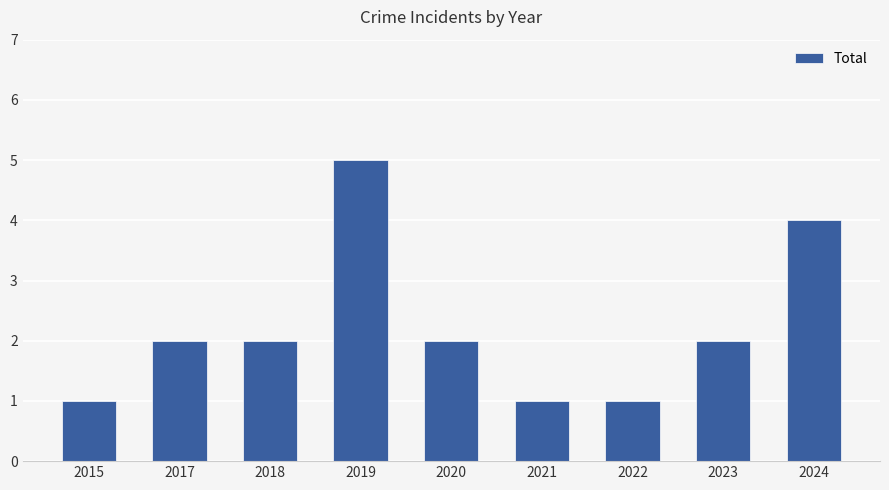

Reading right to left, transcribe all the data shown in this chart.

2024=4	2023=2	2022=1	2021=1	2020=2	2019=5	2018=2	2017=2	2015=1